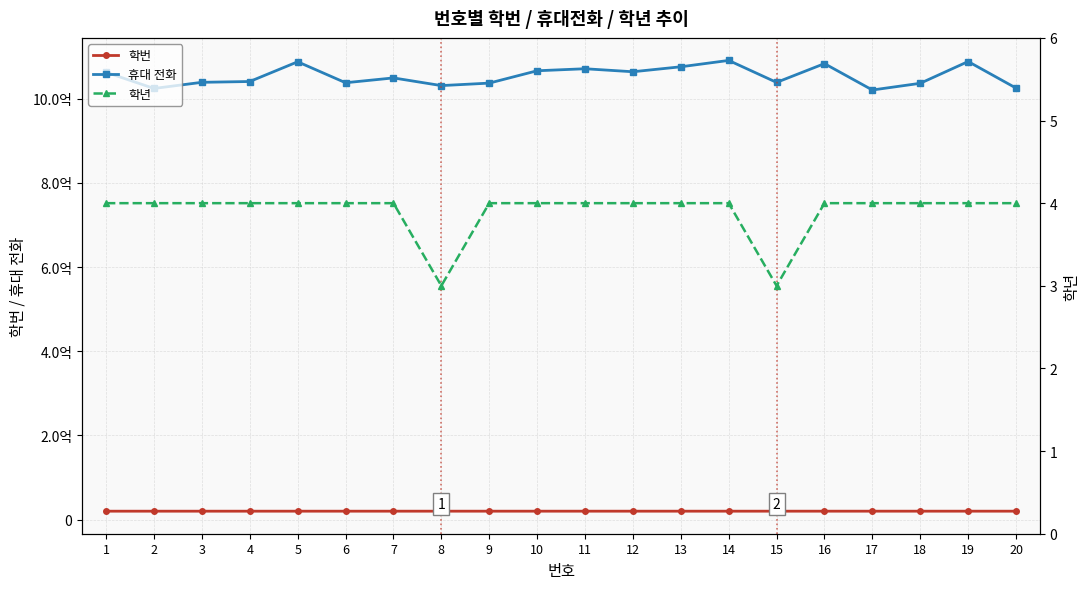

What is the difference between the 휴대 전화 values at 6 and 17?

17248505